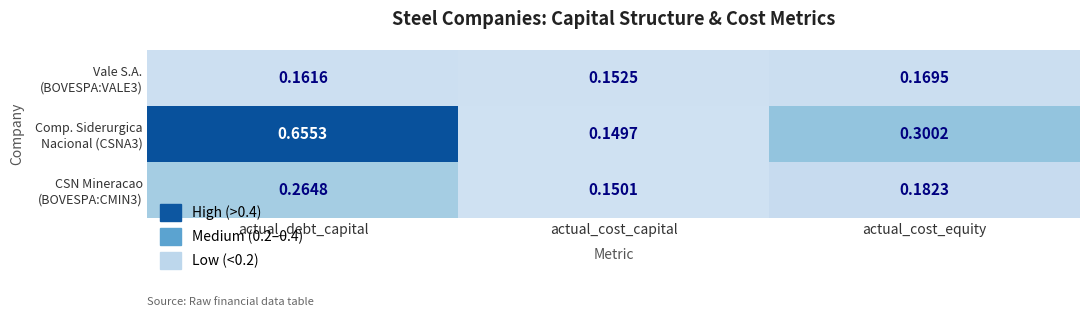

Which category has the highest value across all series?

actual_debt_capital